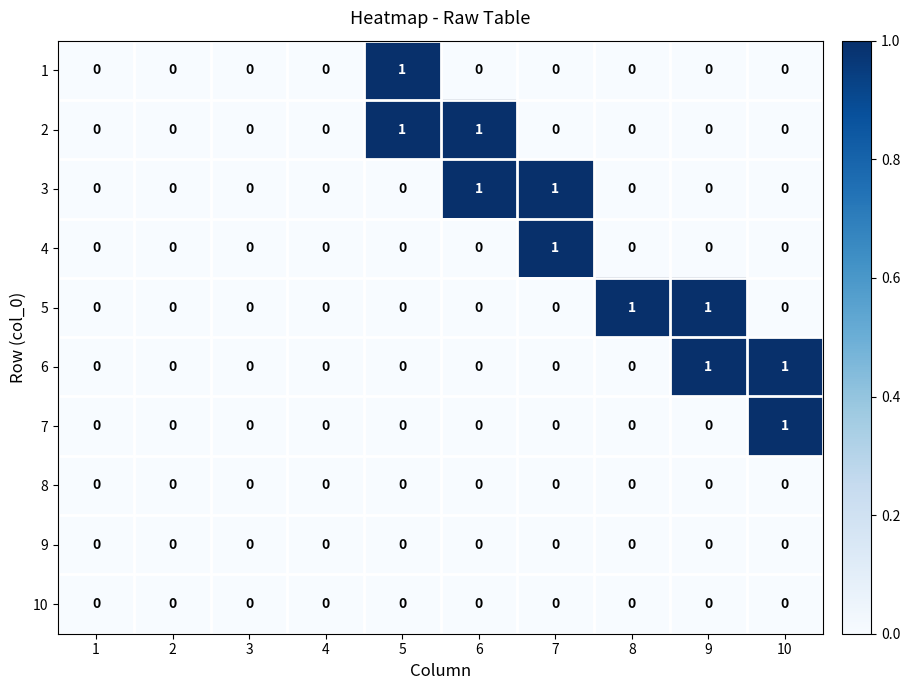

The 4 series shows 0 at 7. True or false?

False